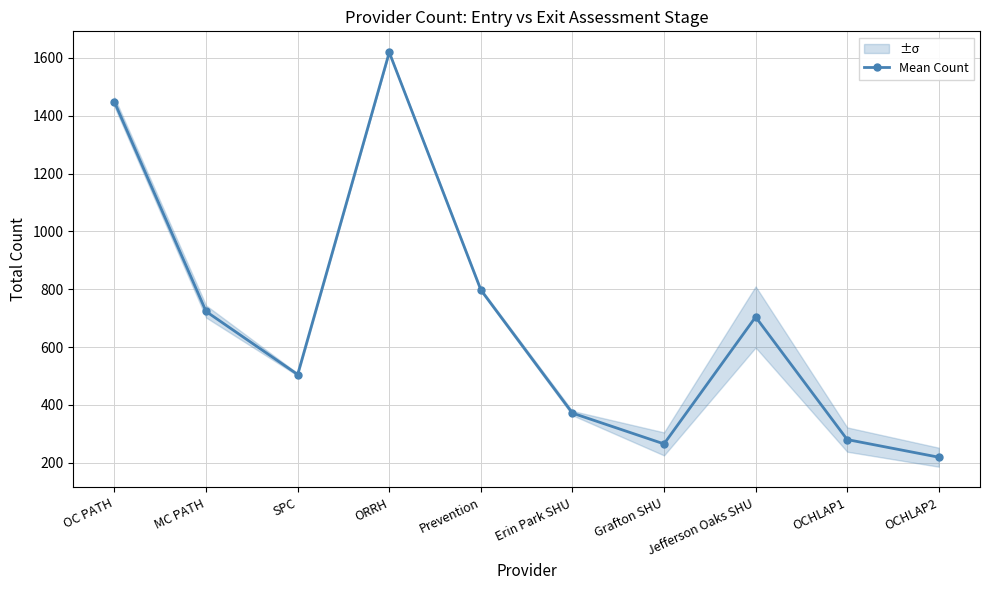

Reading left to right, extract all data points from this chart.

OC PATH=1447.0	MC PATH=723.0	SPC=505.0	ORRH=1619.0	Prevention=797.5	Erin Park SHU=371.5	Grafton SHU=265.0	Jefferson Oaks SHU=704.0	OCHLAP1=280.0	OCHLAP2=219.0